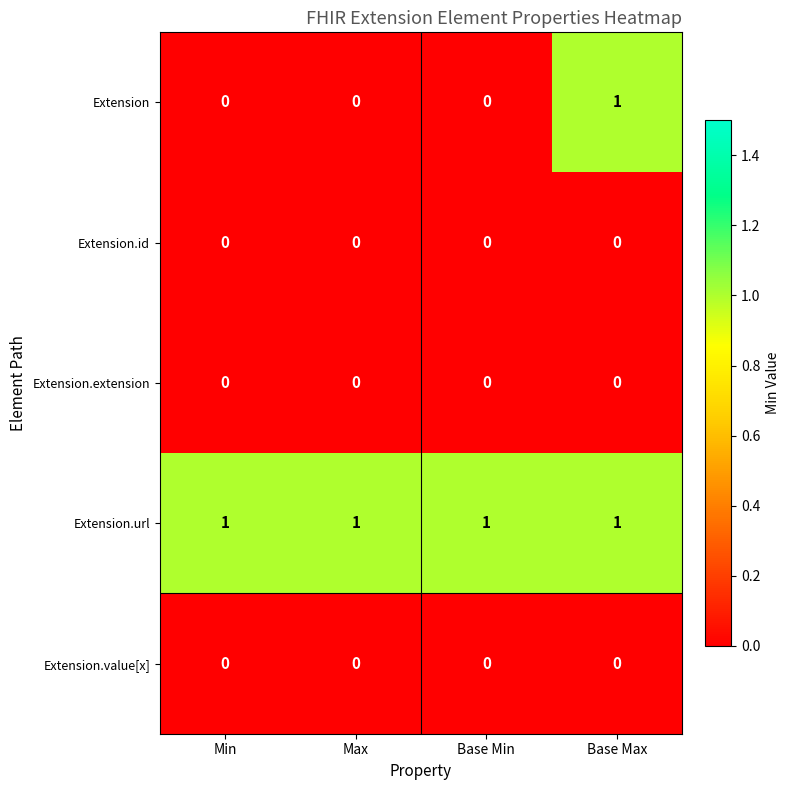

At which category is the sum across all series the highest?

Base Max